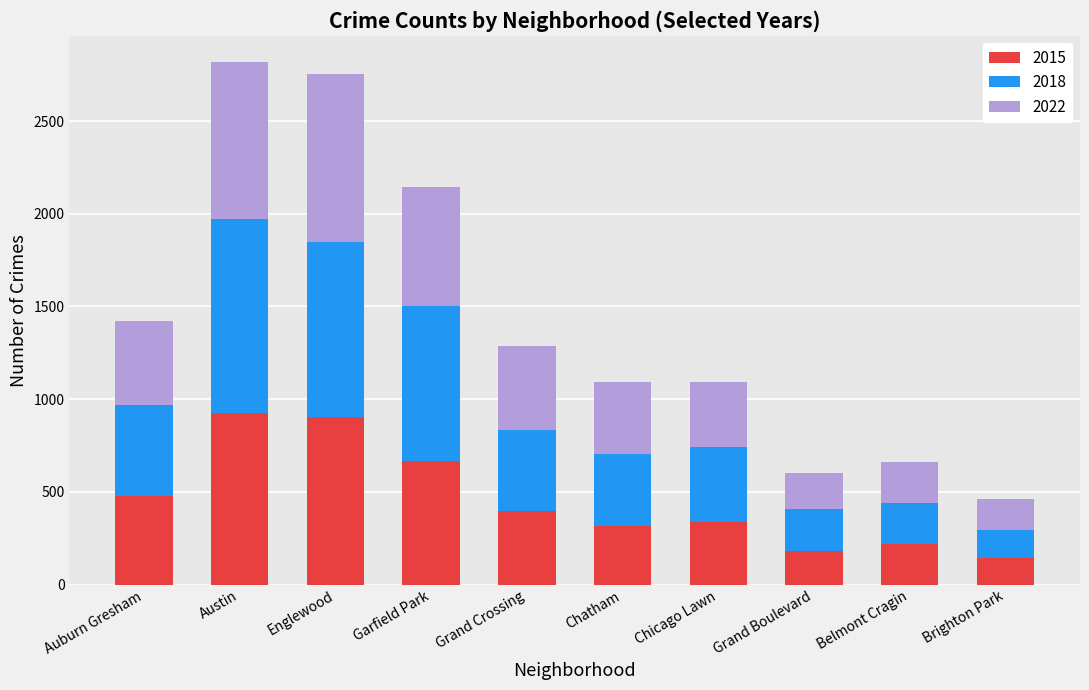

At which label is 2015 closest to 536?

Auburn Gresham